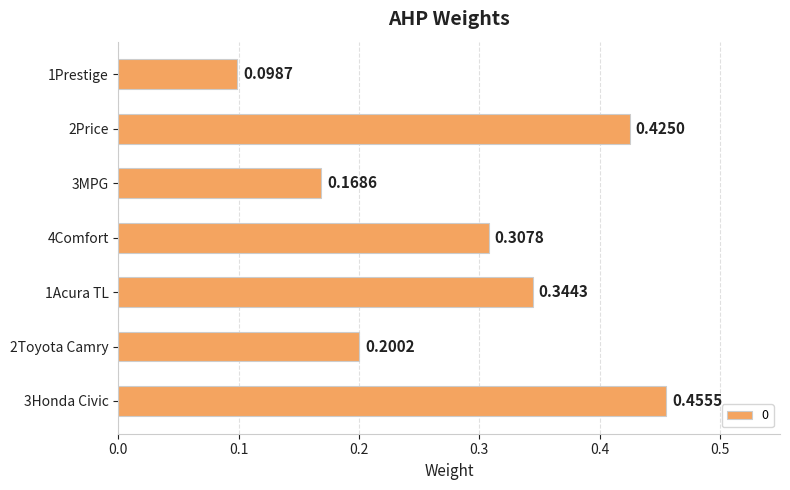

What is the sum of all values?

2.0